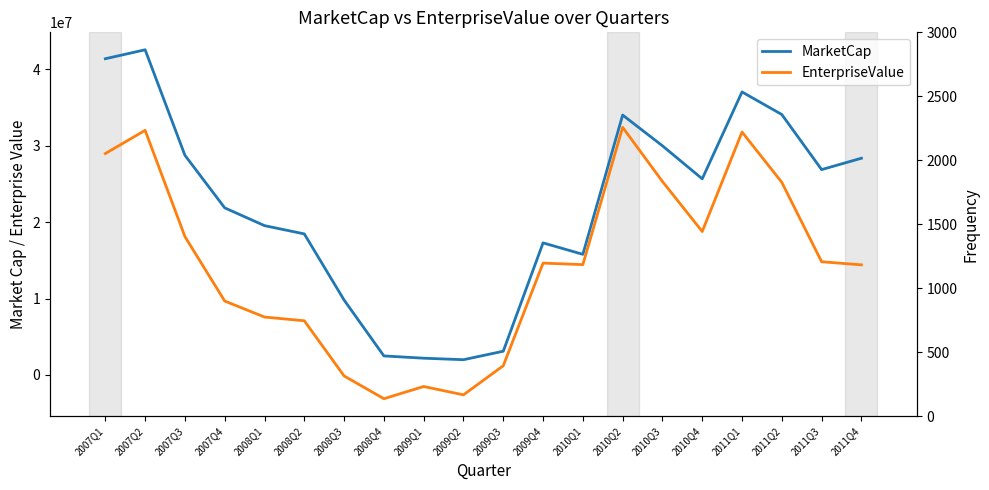

How many interior local peaks does the EnterpriseValue series have?

5